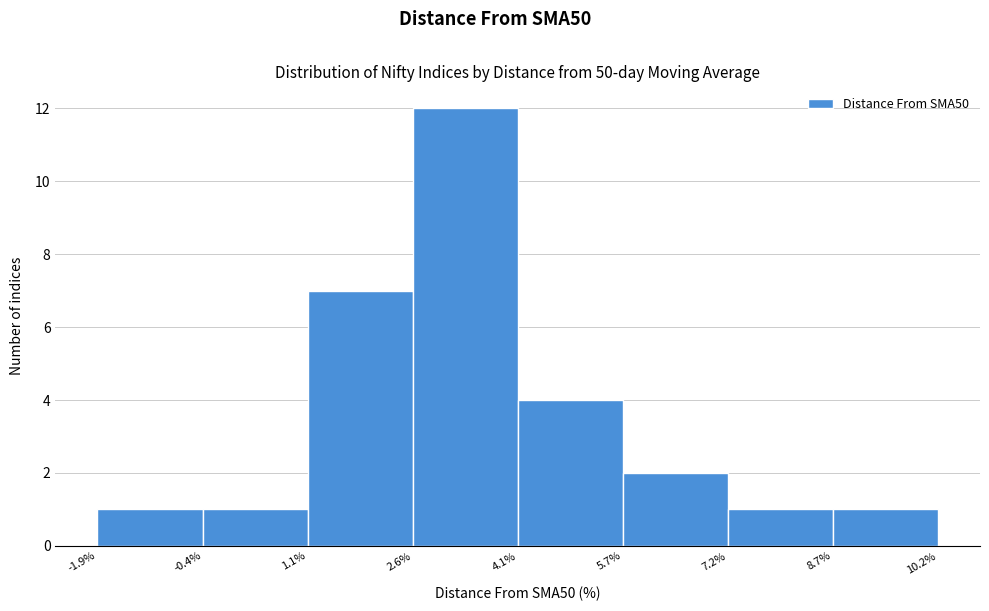

What is the height of the bar covering 2.6% to 4.1% on the x-axis? The values are not printed on the chart, so give them approximately, as read against the axis.

12